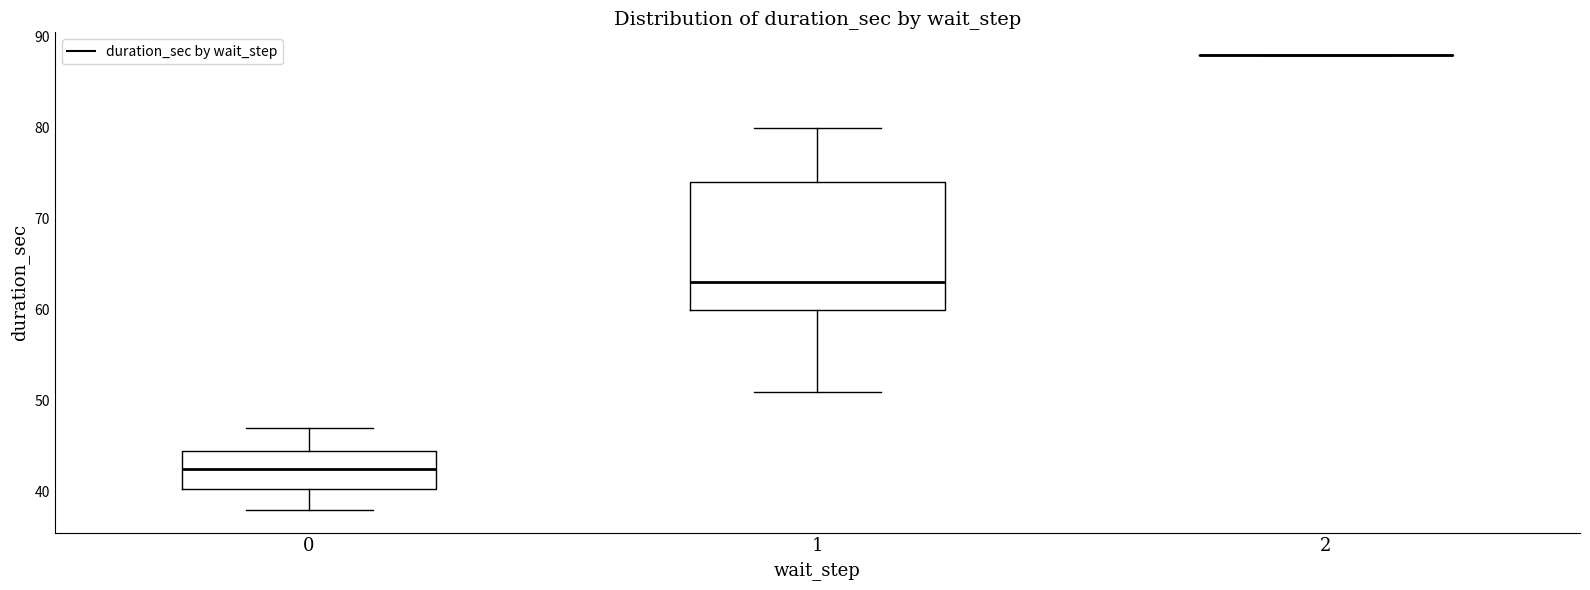

Reading left to right, read every box against the y-axis: the position of its median line, the range the box covers, and the ends of its whiskers. The values are not printed on the chart, so give them approximately, as read against the axis.

0: median 43, box 40 to 45, whiskers 38 to 47
1: median 63, box 60 to 74, whiskers 51 to 80
2: box collapsed to a line at 88, whiskers 88 to 88